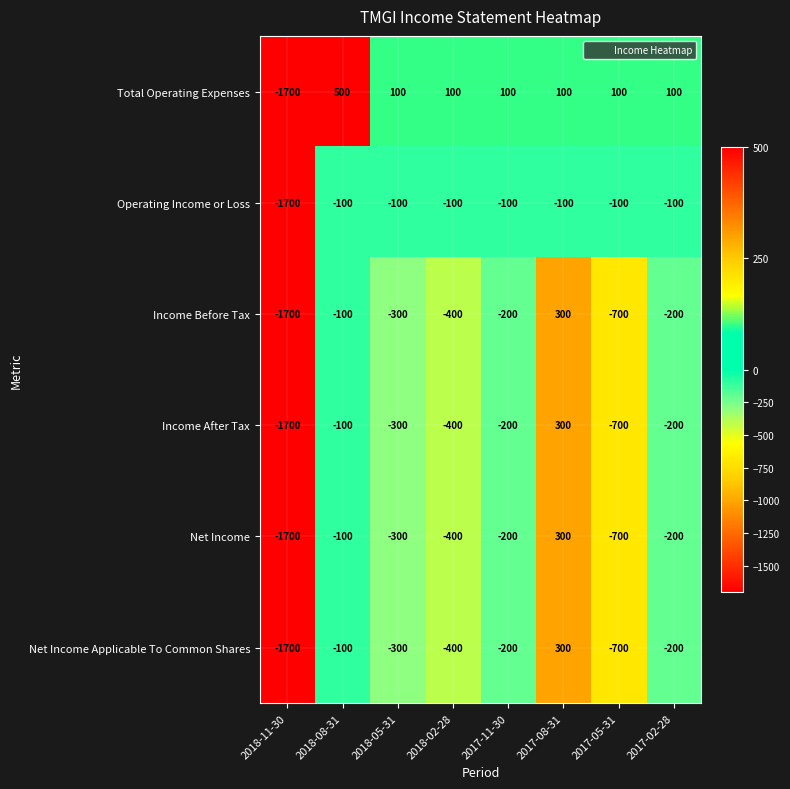

What is the spread (max minus min) of values at 2018-02-28?

500